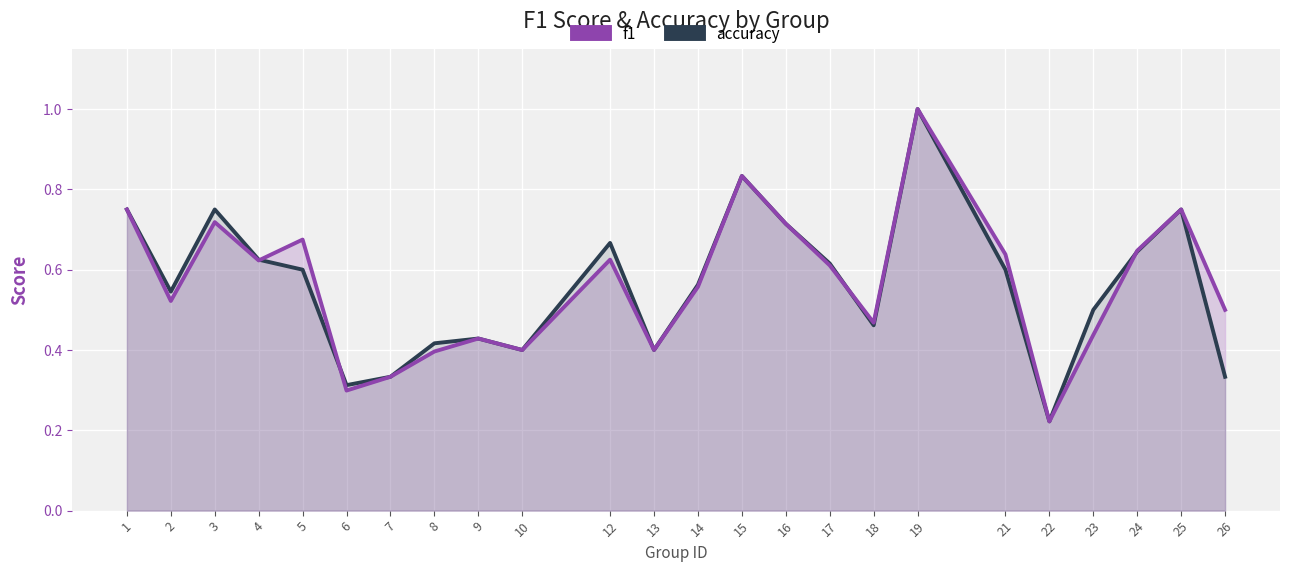

At how many categories does at least one series exceed 0?

24